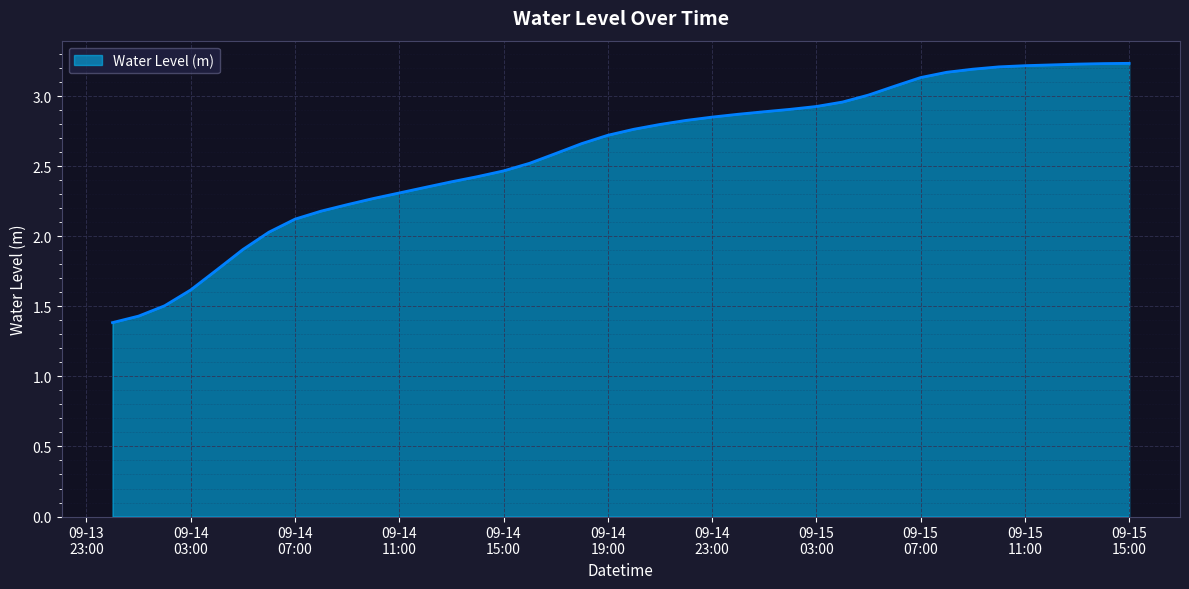

What is the smallest value displayed?

1.4